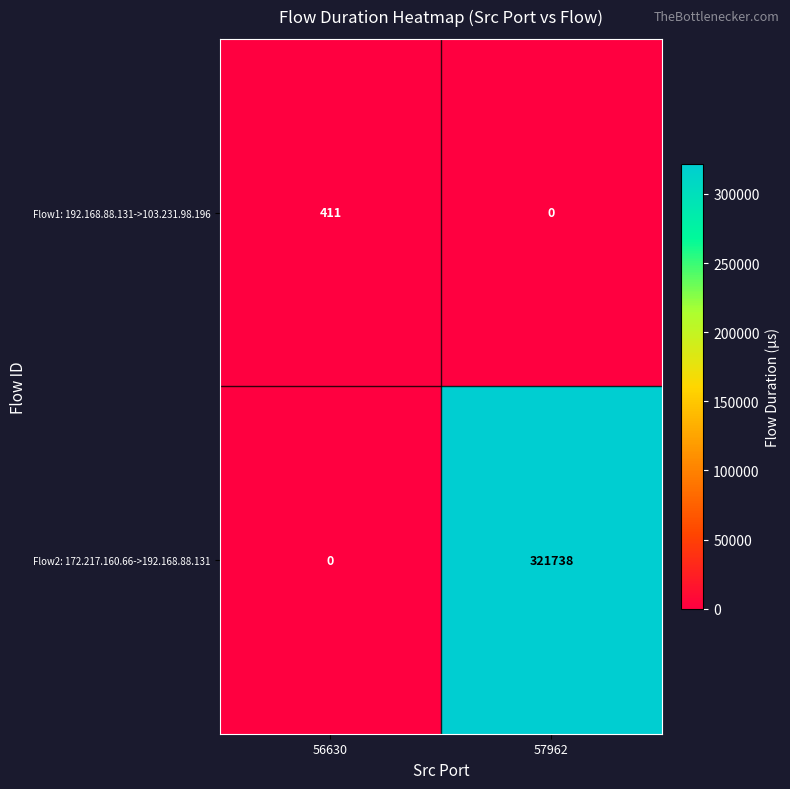

At which category is the sum across all series the highest?

57962